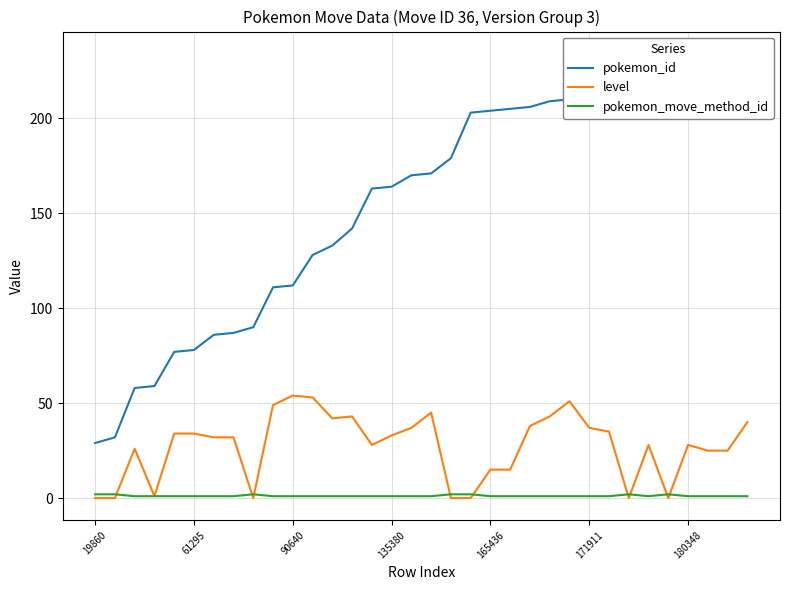

How many values in the level series are below 32?

16